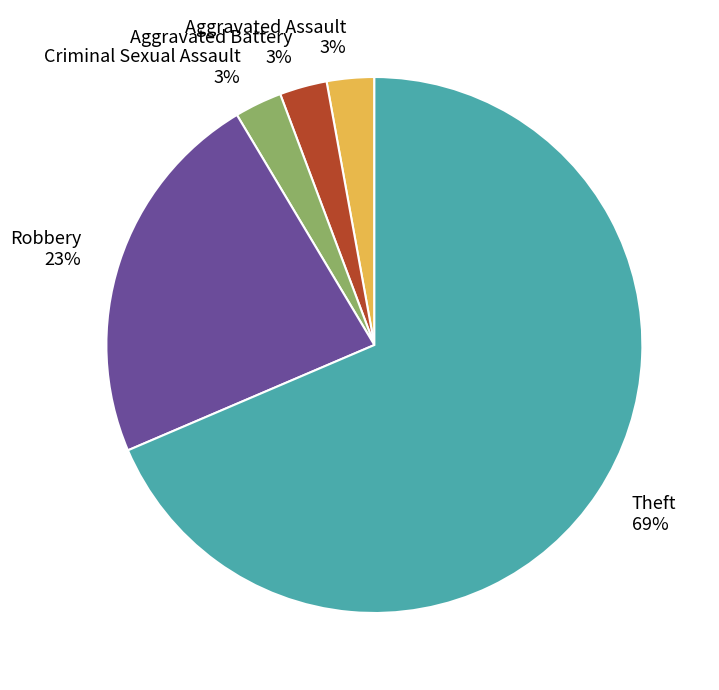

What percentage is the Criminal Sexual Assault slice, to the nearest percent?

3%